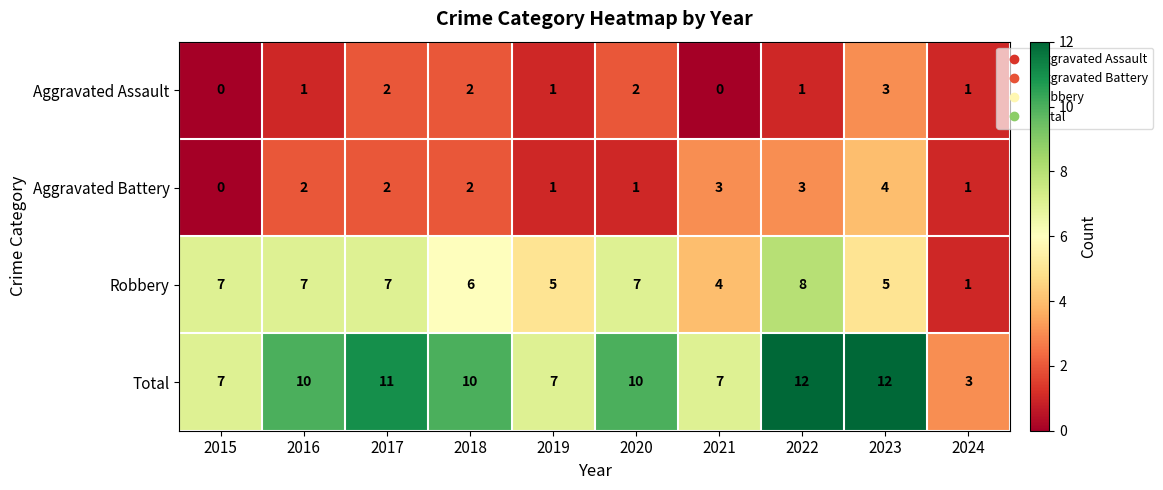

Rank the series by their maximum value, from lowest to highest.

Aggravated Assault, Aggravated Battery, Robbery, Total